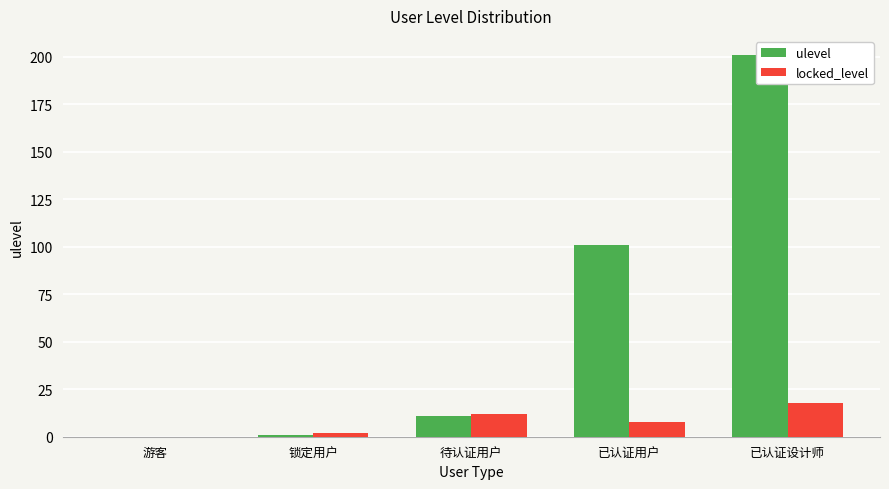

What is the maximum value shown in the chart?

201